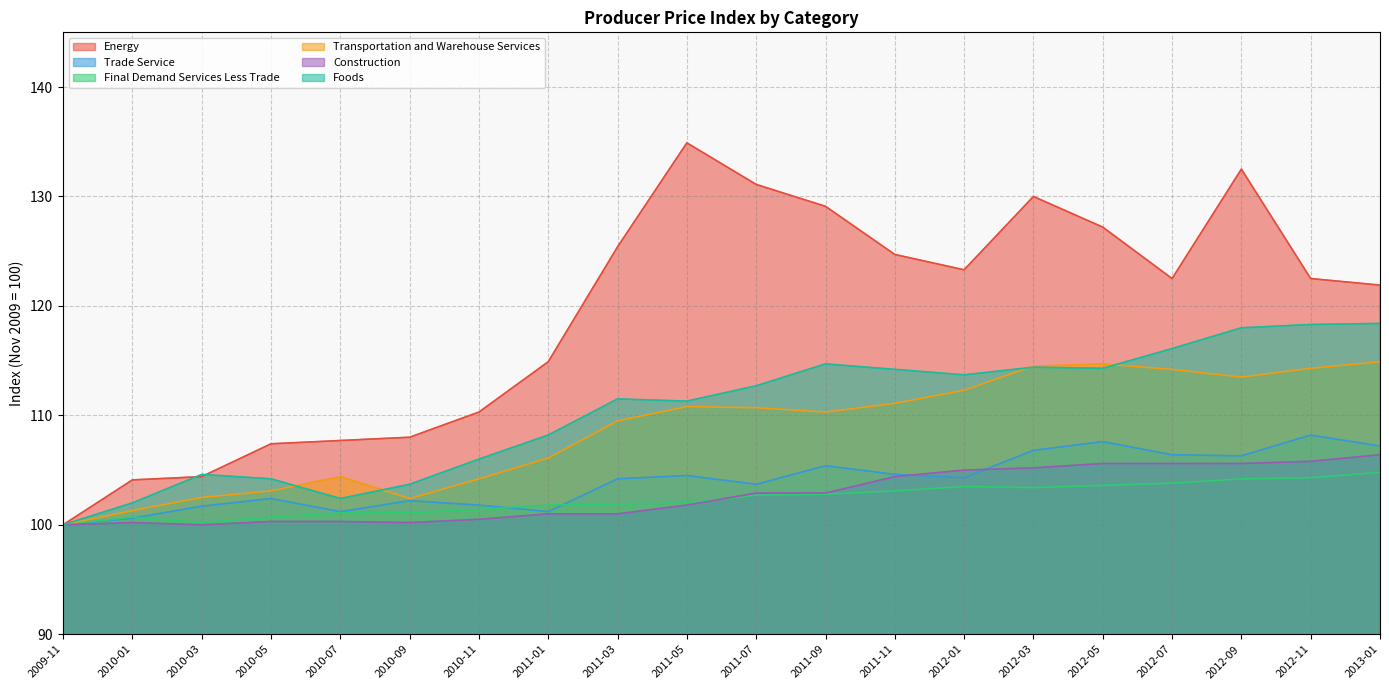

At which label does Transportation and Warehouse Services first exceed 110?

2011-05